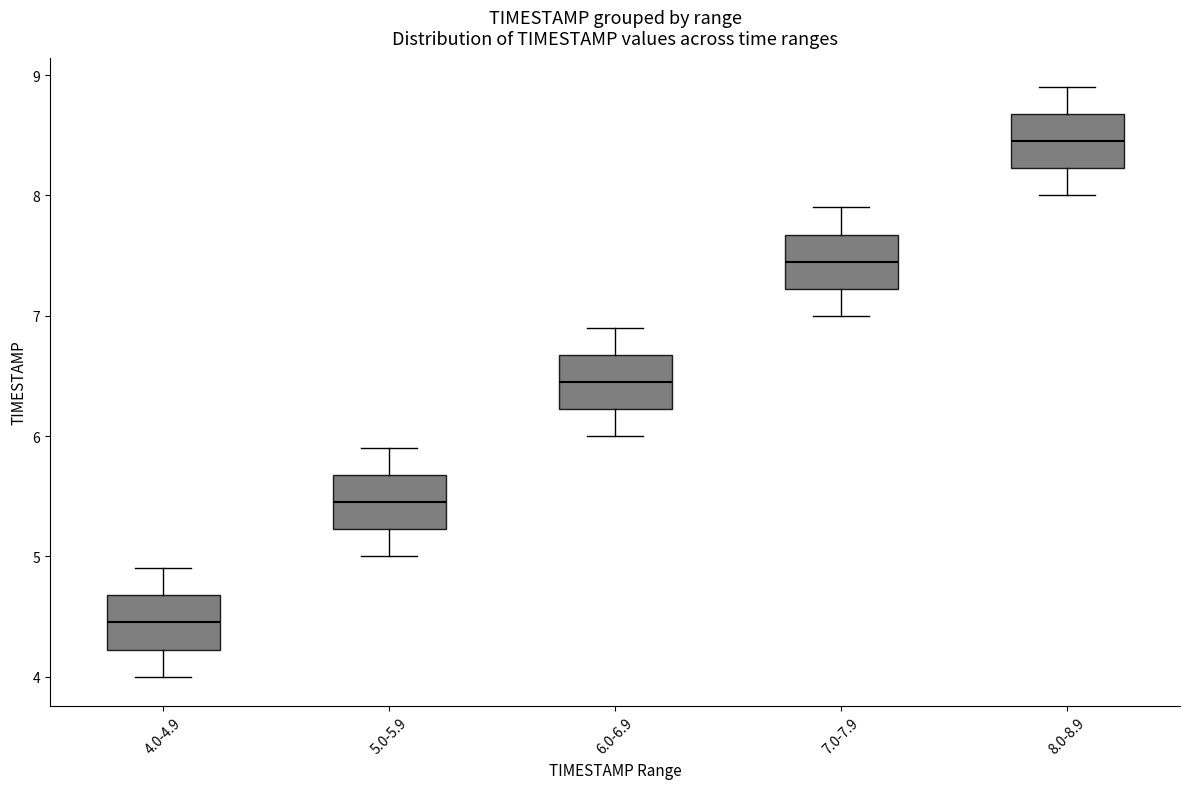

Where does the lower whisker of the box for 6.0-6.9 end on the y-axis? The values are not printed on the chart, so give them approximately, as read against the axis.

6.0